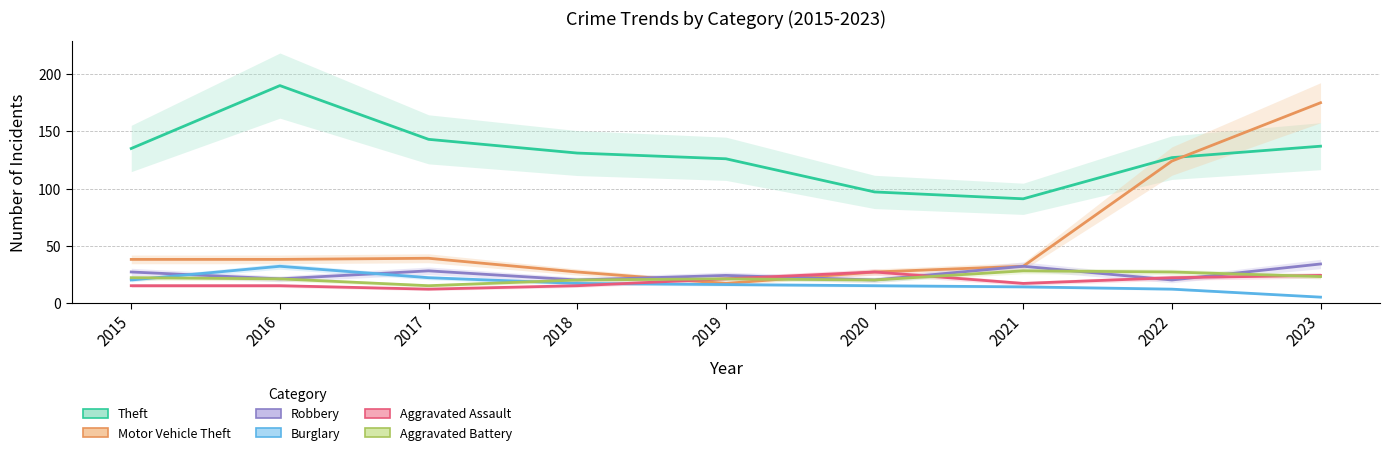

Rank the series by their maximum value, from lowest to highest.

Aggravated Assault, Aggravated Battery, Burglary, Robbery, Motor Vehicle Theft, Theft